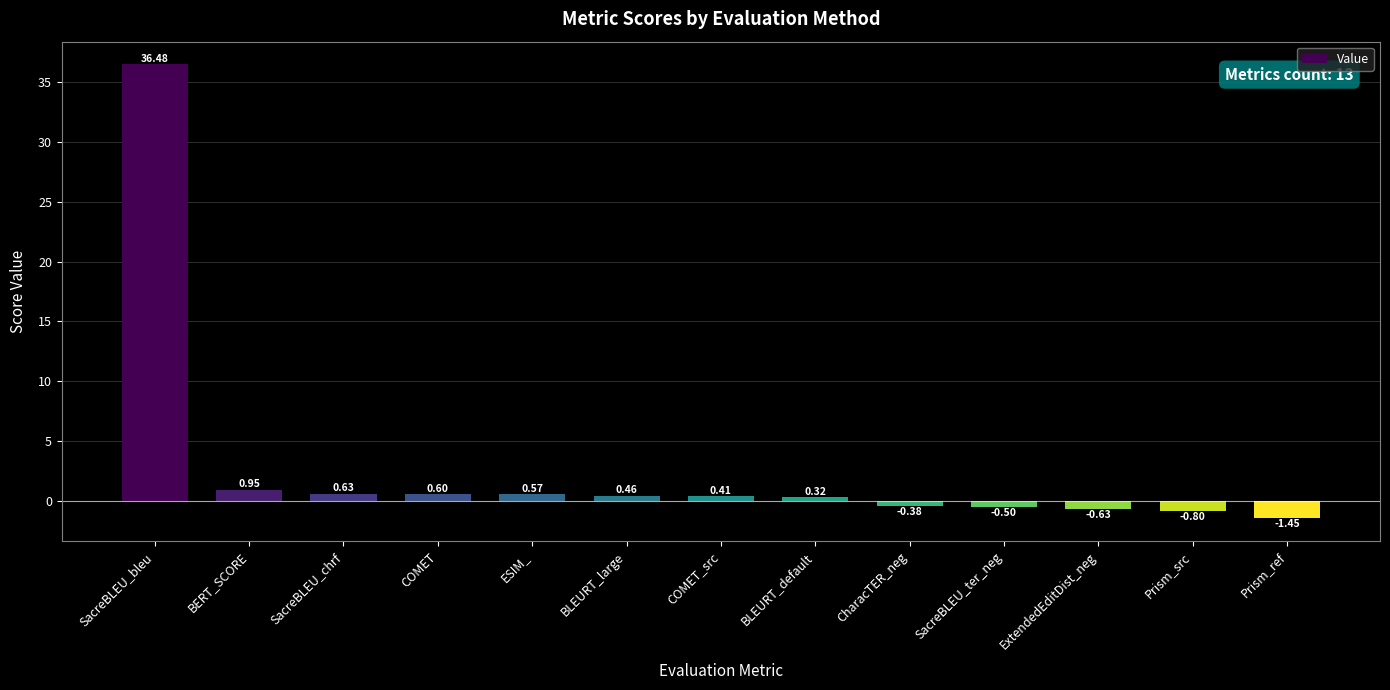

What is the change in value from COMET_src to SacreBLEU_ter_neg?

-0.9